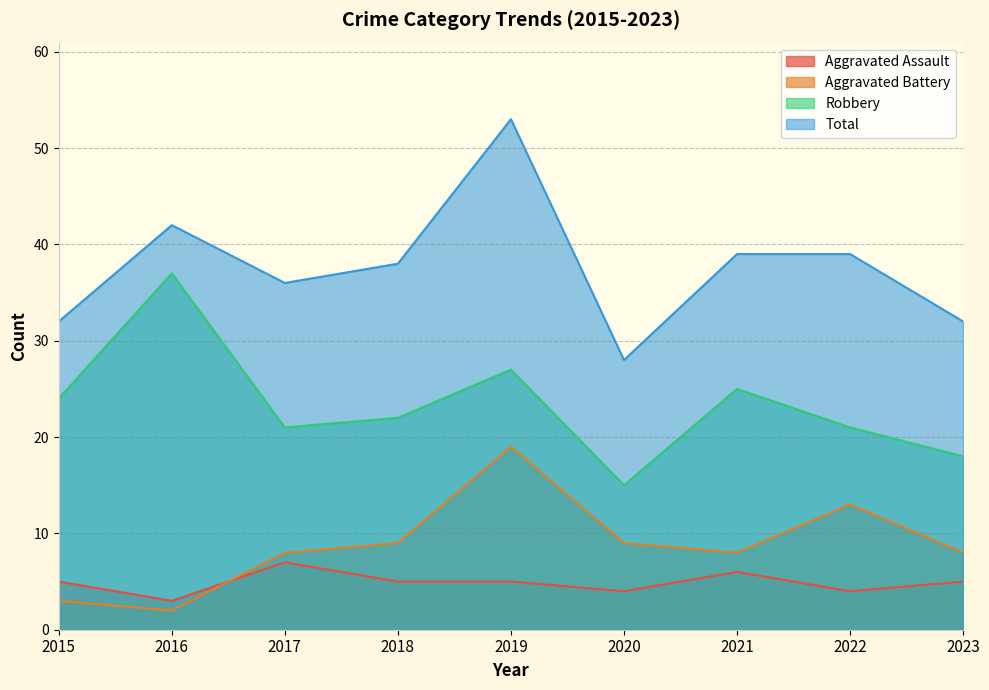

Which series changed the most between 2017 and 2020?

Total